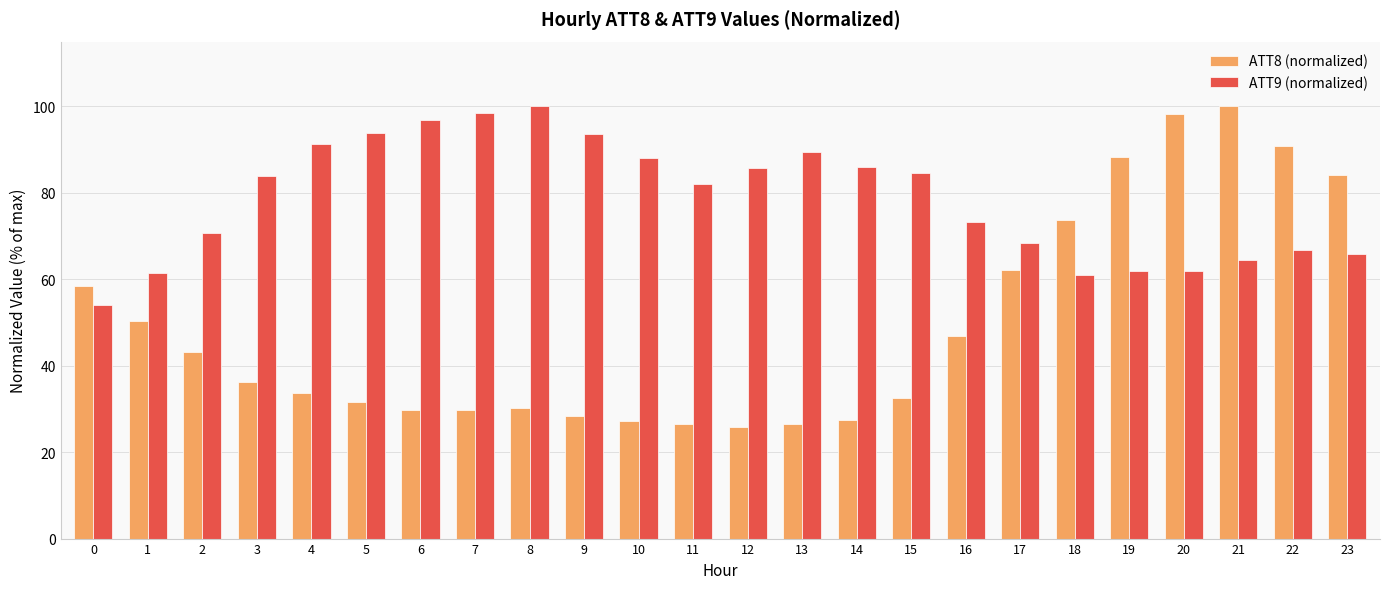

How many data points in ATT8 (normalized) are above 36?

12